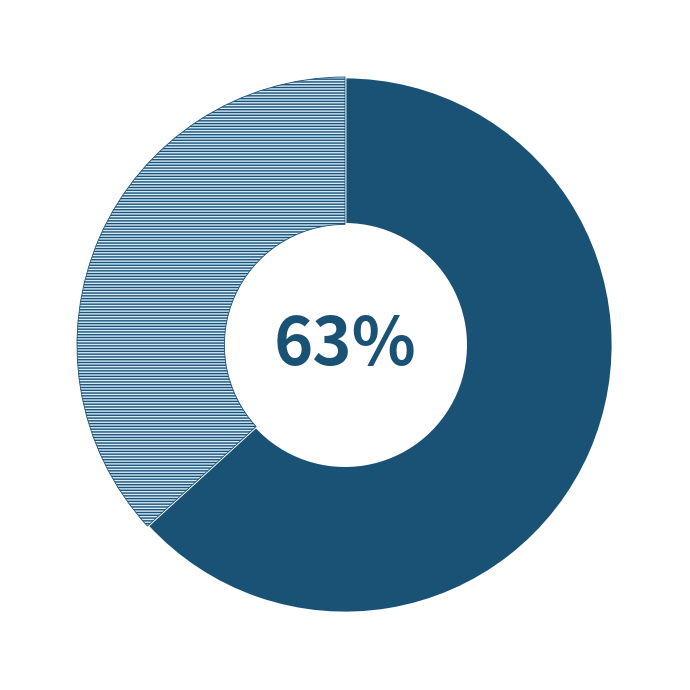

To the nearest percent, what is the average slice percentage?

50%